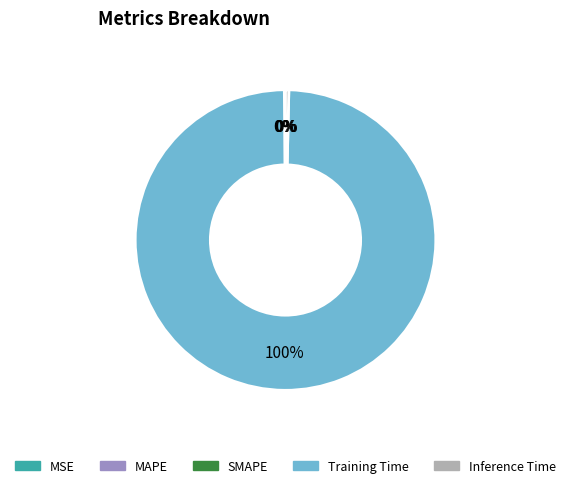

What is the majority slice?

Training Time